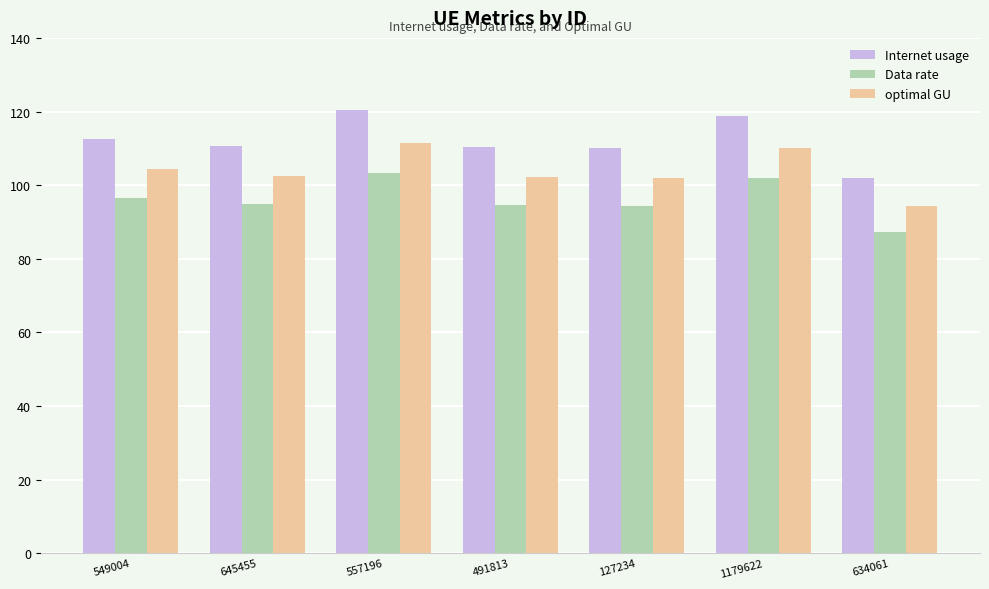

Rank the series at 1179622 from lowest to highest value.

Data rate, optimal GU, Internet usage